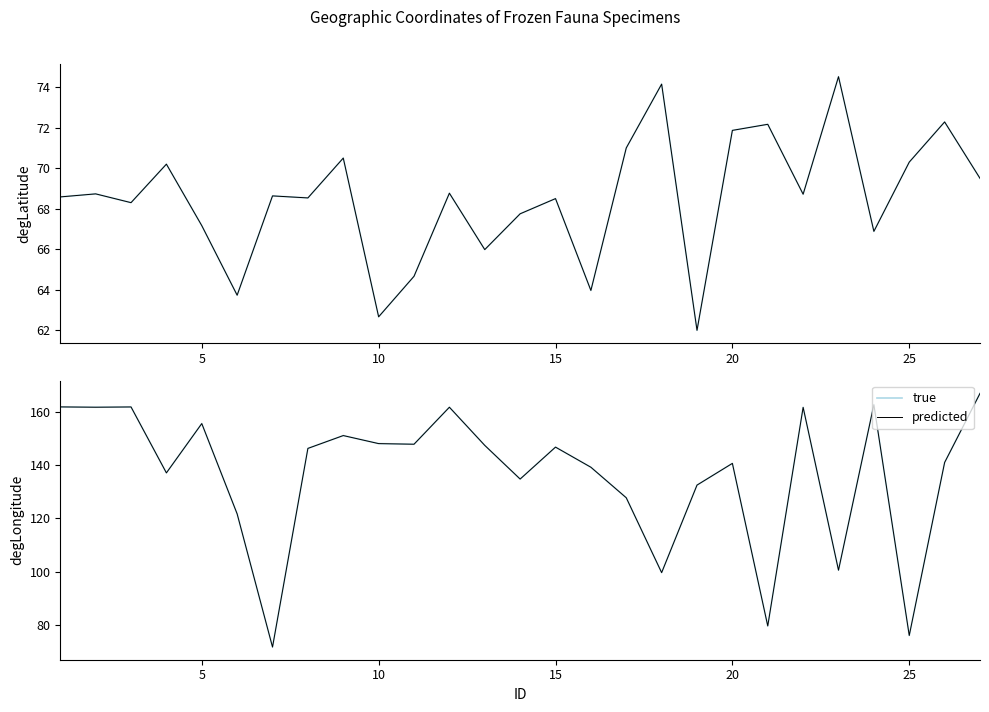

What is the maximum value shown in the chart?

166.8